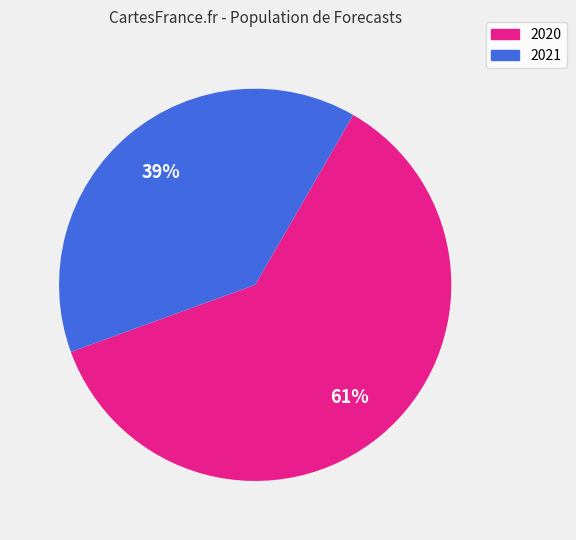

Does any single category account for the majority?

Yes